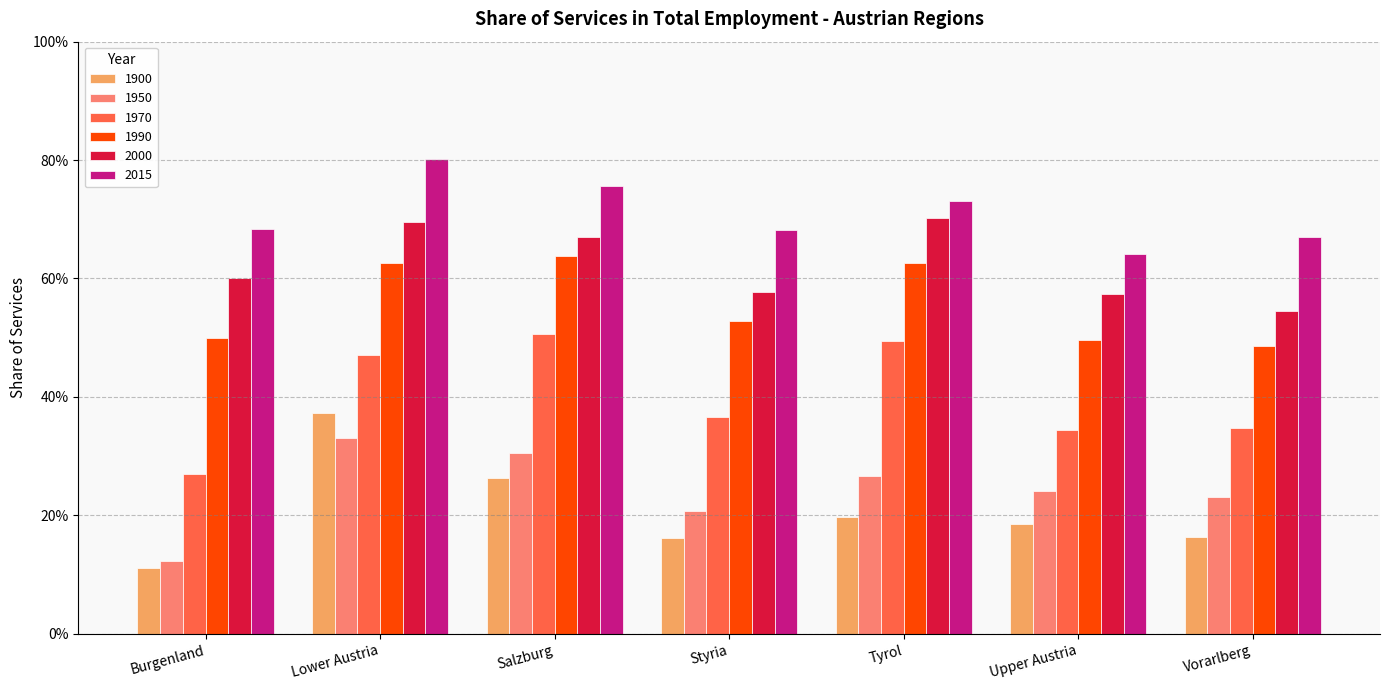

At which category does the chart reach its minimum across all series?

Burgenland